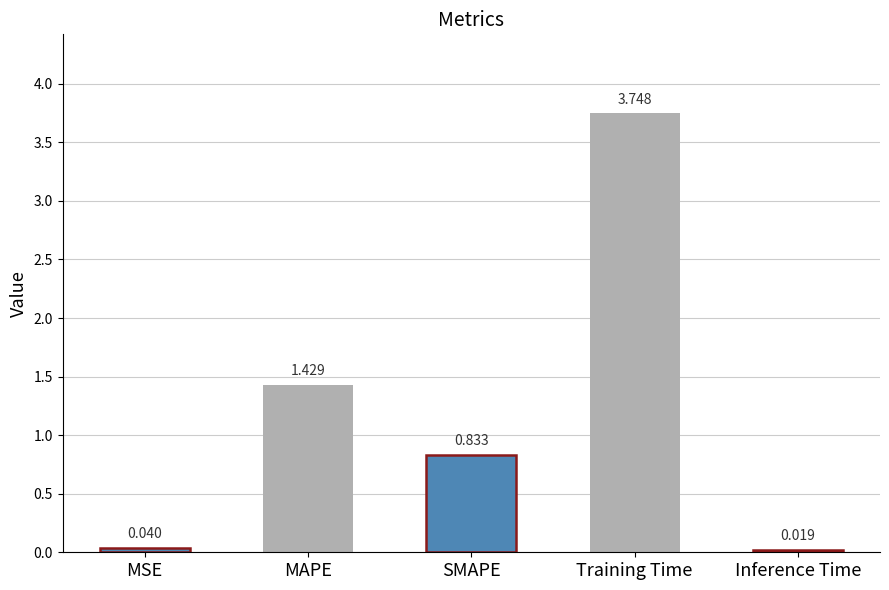

What is the label of the 5th bar from the right?

MSE